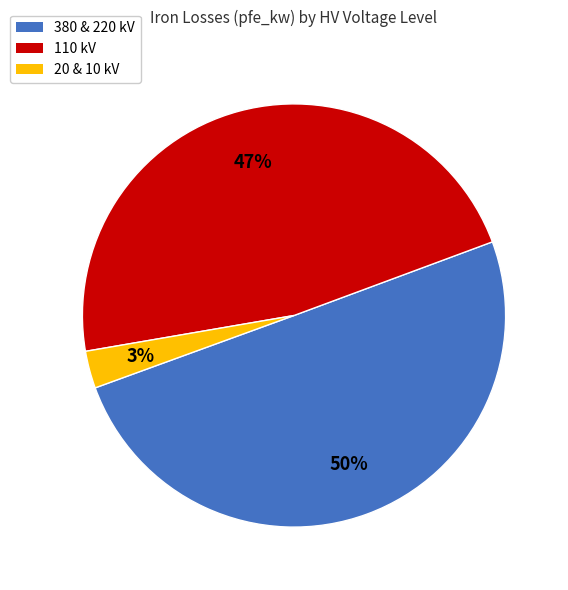

To the nearest percent, what is the difference between the largest and smallest slice percentages?

47%